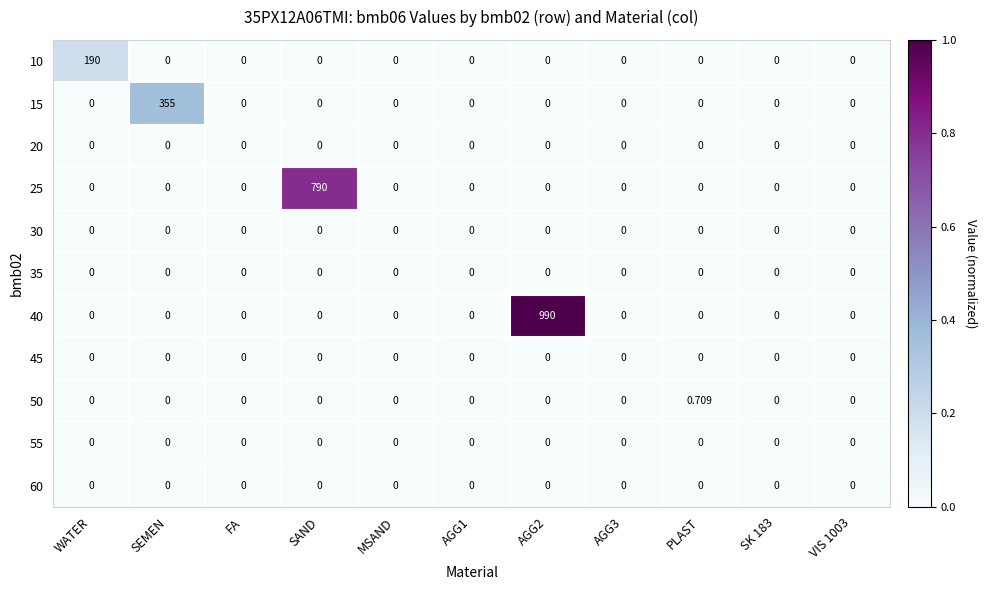

How many values in 25 are above zero?

1